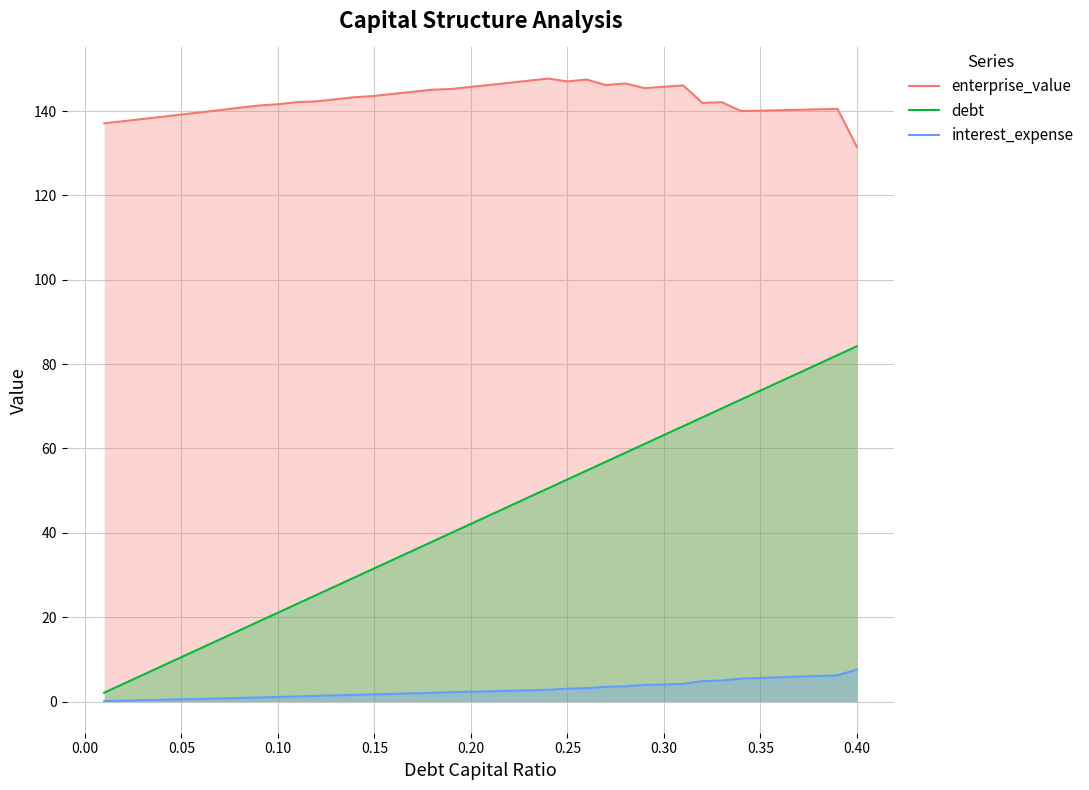

At 0.20, list the series in order from smallest to largest.

interest_expense, debt, enterprise_value